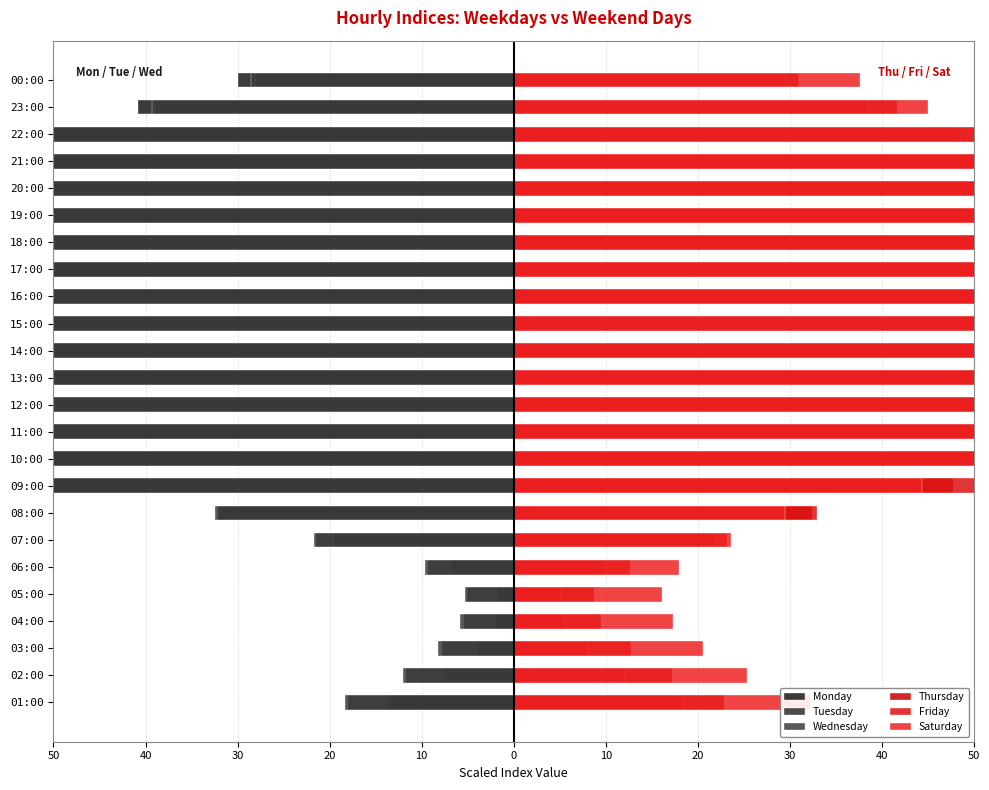

Which label corresponds to the largest value in the chart?

15:00